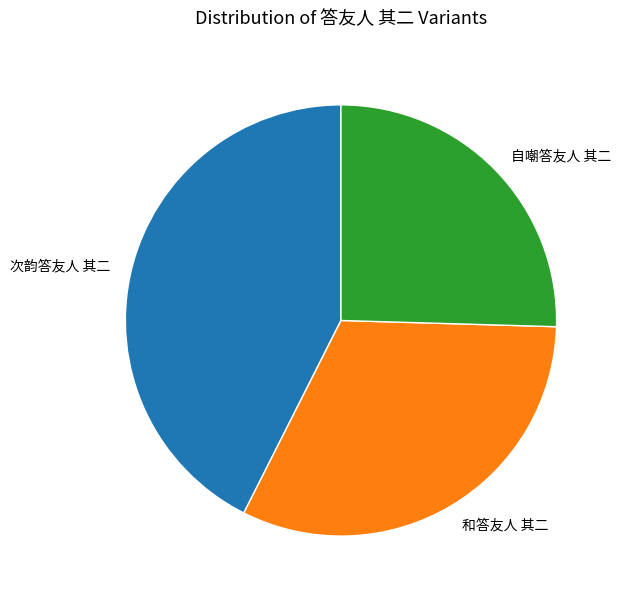

How many segments does this pie chart have?

3